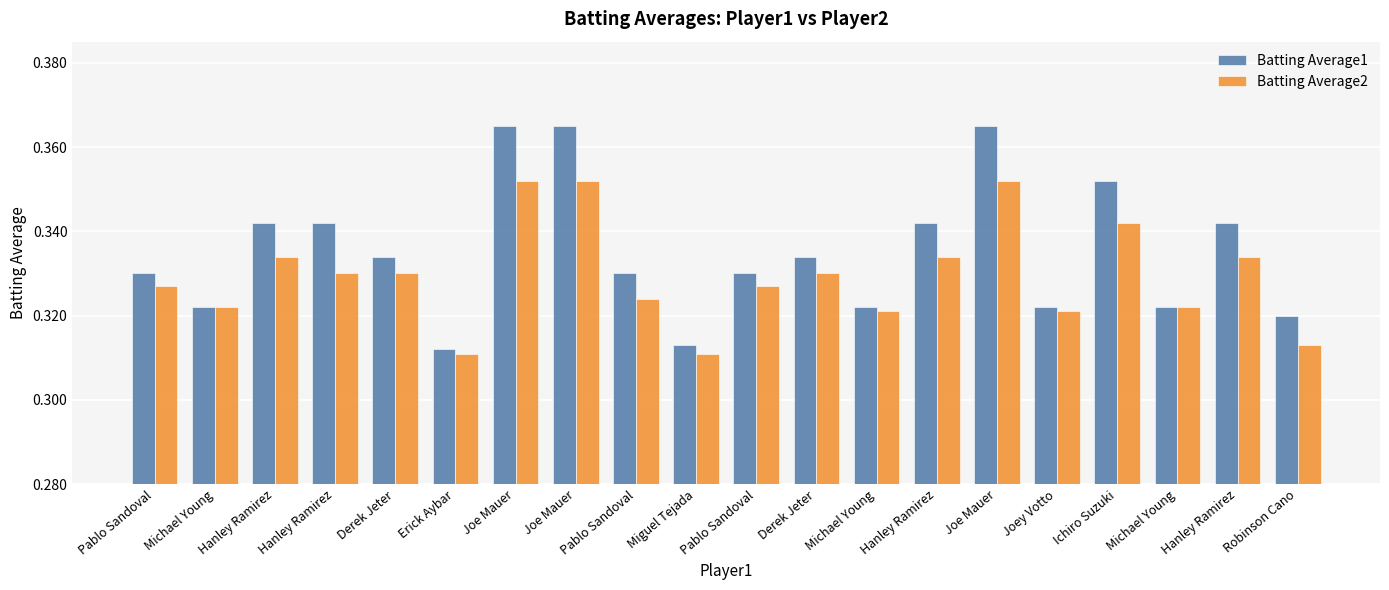

What are all the series names shown in the legend?

Batting Average1, Batting Average2